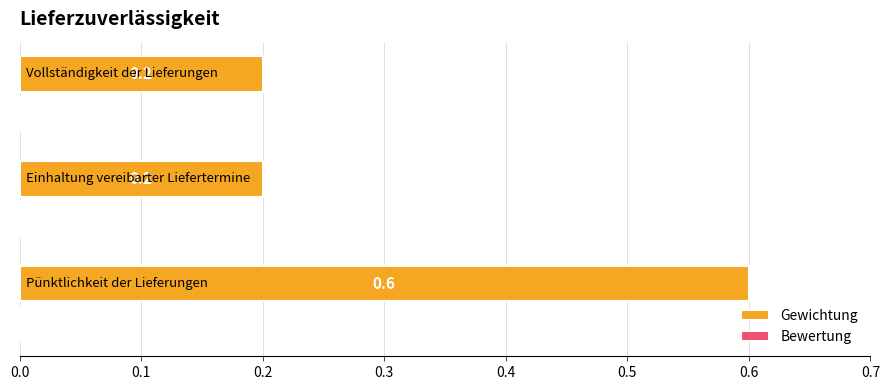

Reading bottom to top, list all the values displayed in this chart.

0.6	0.2	0.2